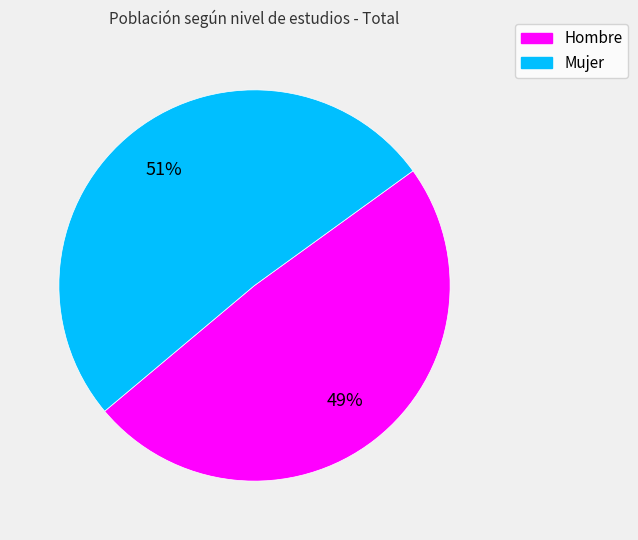

Count the number of slices in the pie.

2